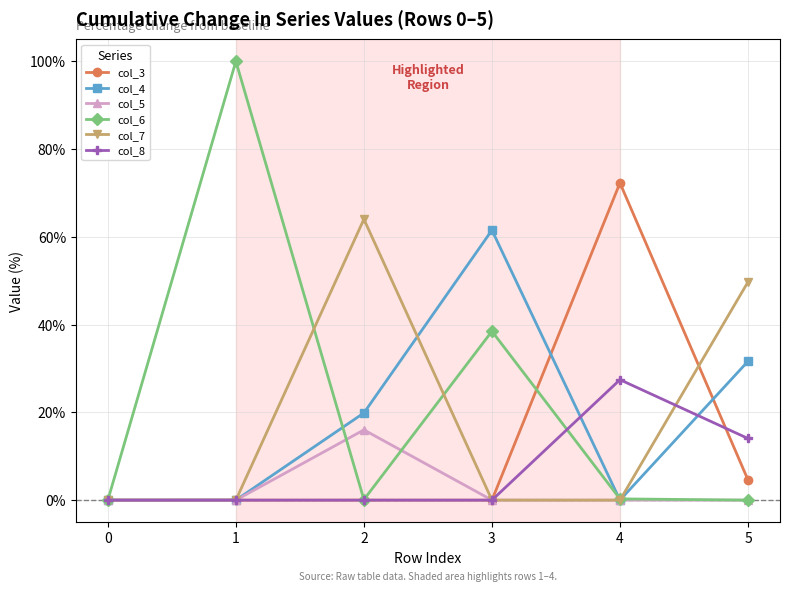

True or false: col_4 and col_3 intersect in this chart.

True